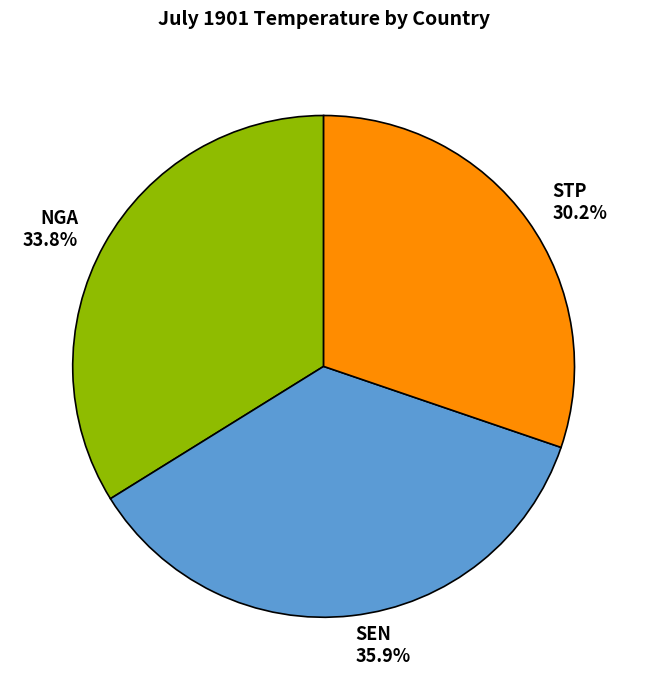

Which category has the smallest portion of the pie?

STP